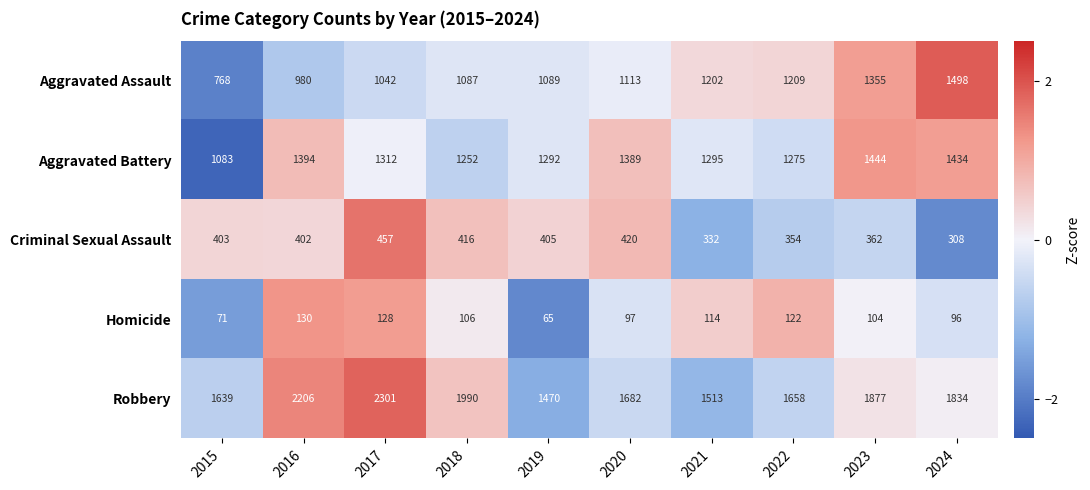

What is the difference between the maximum and minimum values in the Robbery series?

831